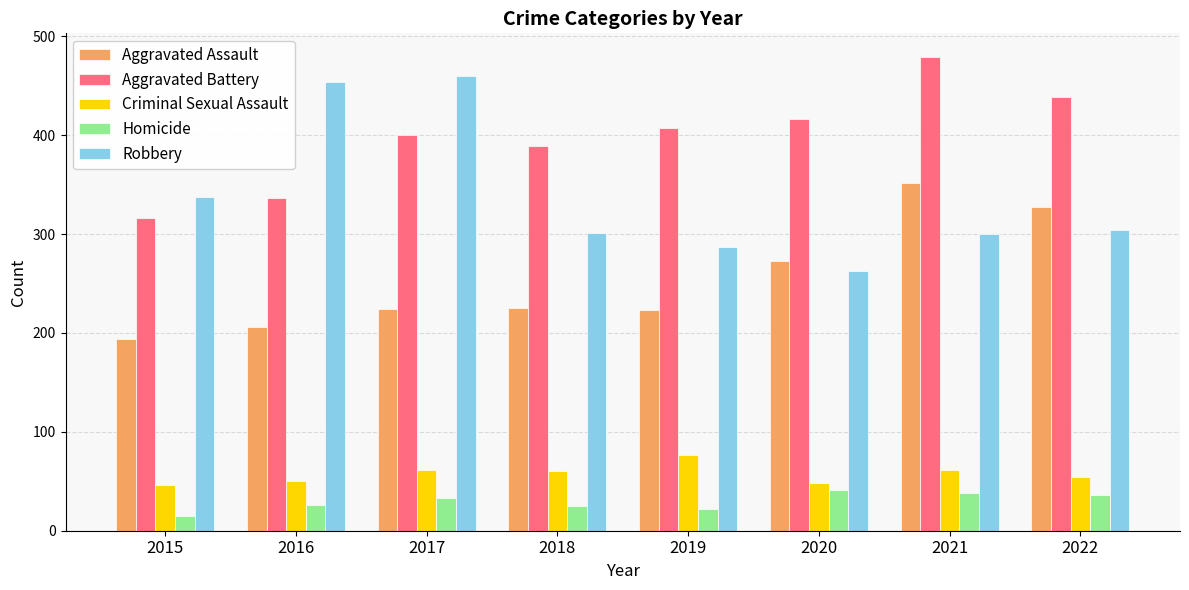

At 2016, list the series in order from smallest to largest.

Homicide, Criminal Sexual Assault, Aggravated Assault, Aggravated Battery, Robbery